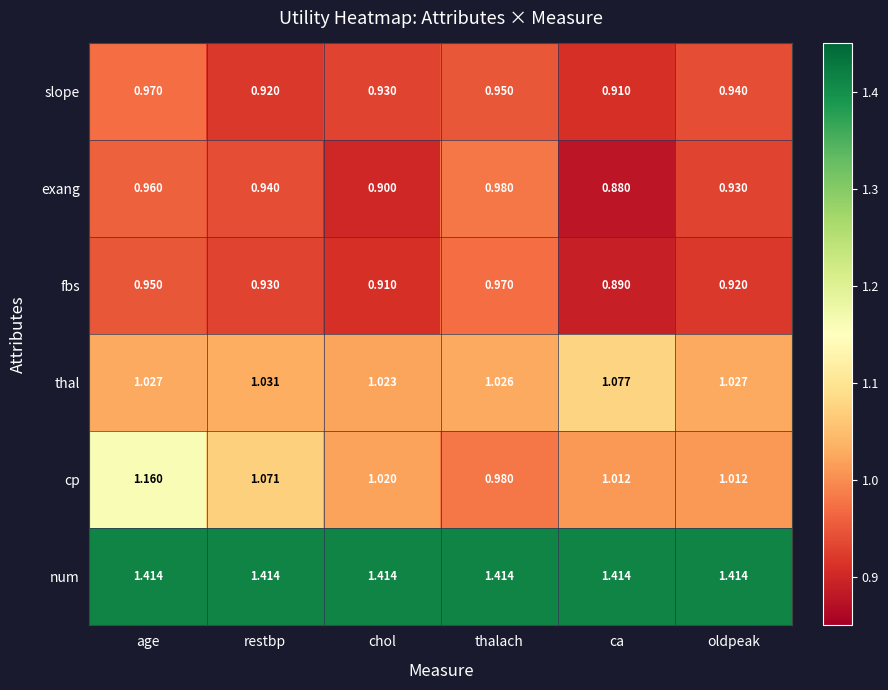

At which category does the chart reach its minimum across all series?

ca